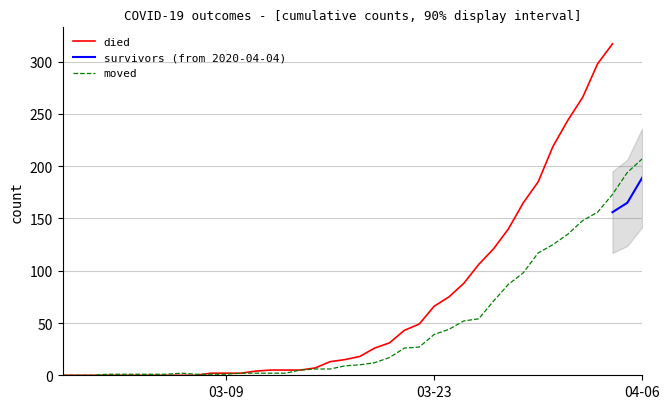

What are all the series names shown in the legend?

survivors, died, moved